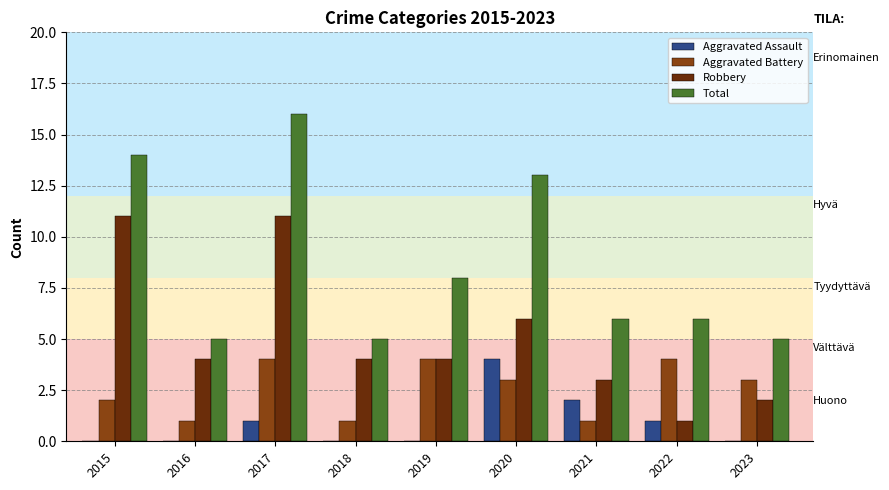

At which label does Robbery first exceed 4?

2015